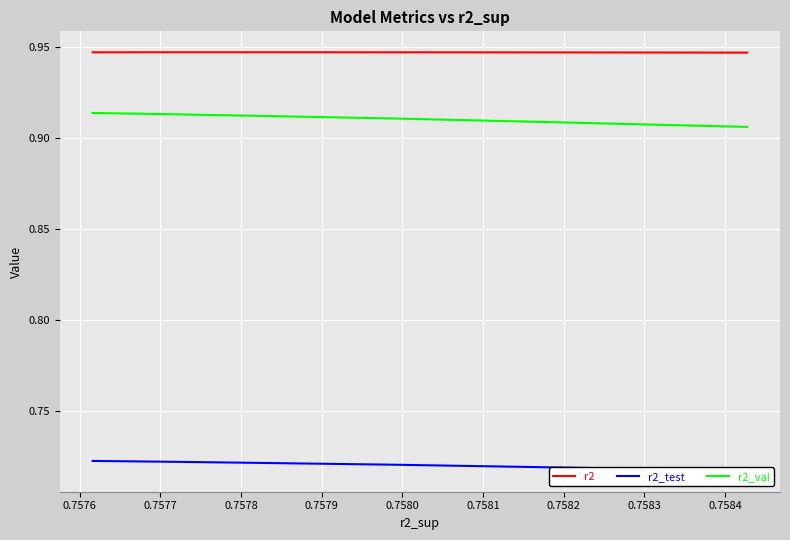

True or false: r2 and r2_val intersect in this chart.

False